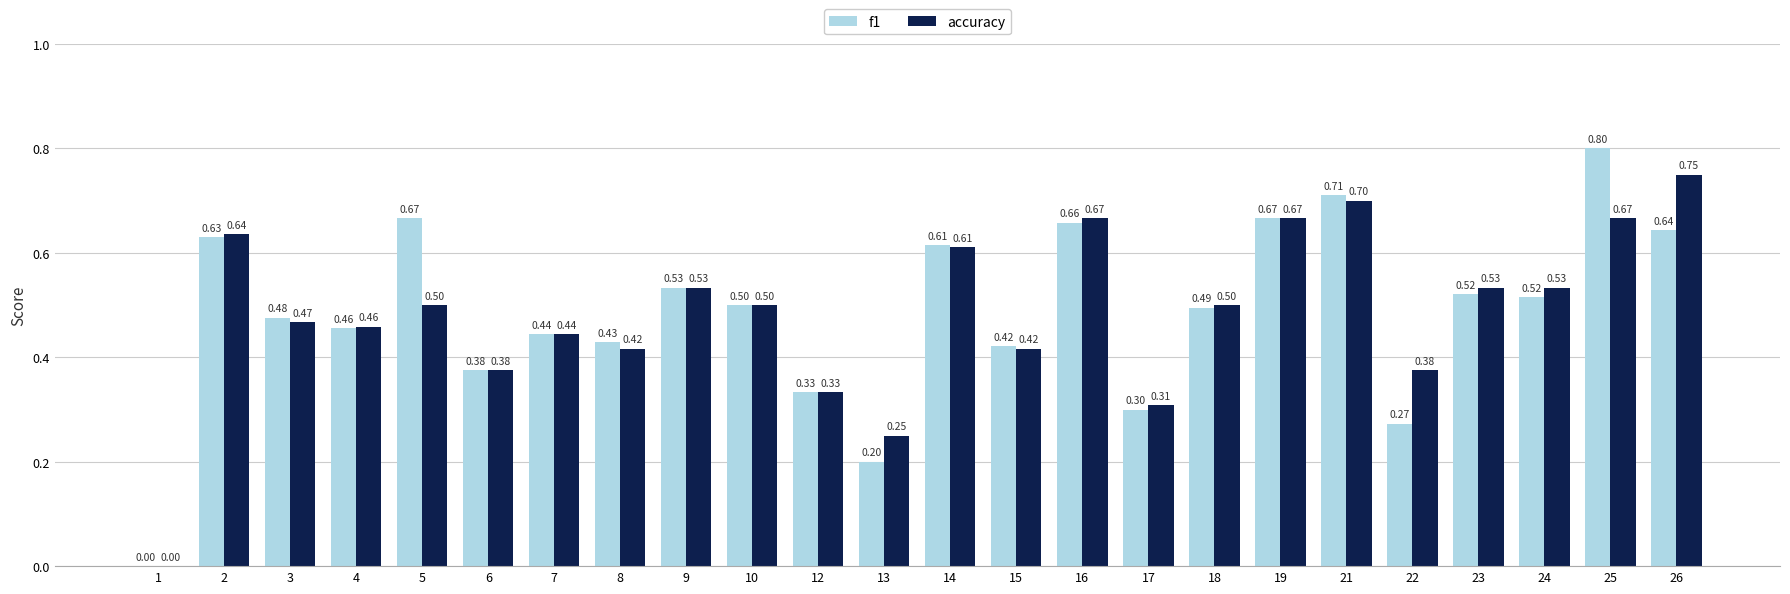

Between 18 and 22, which series saw the biggest shift?

f1